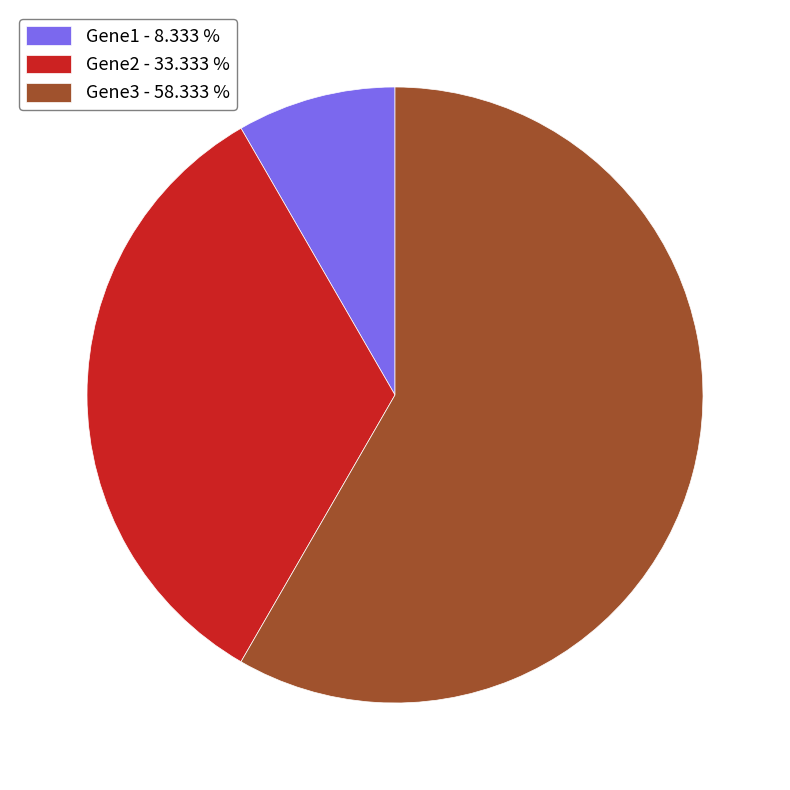

Between Gene3 - 58.333 % and Gene2 - 33.333 %, which is larger?

Gene3 - 58.333 %